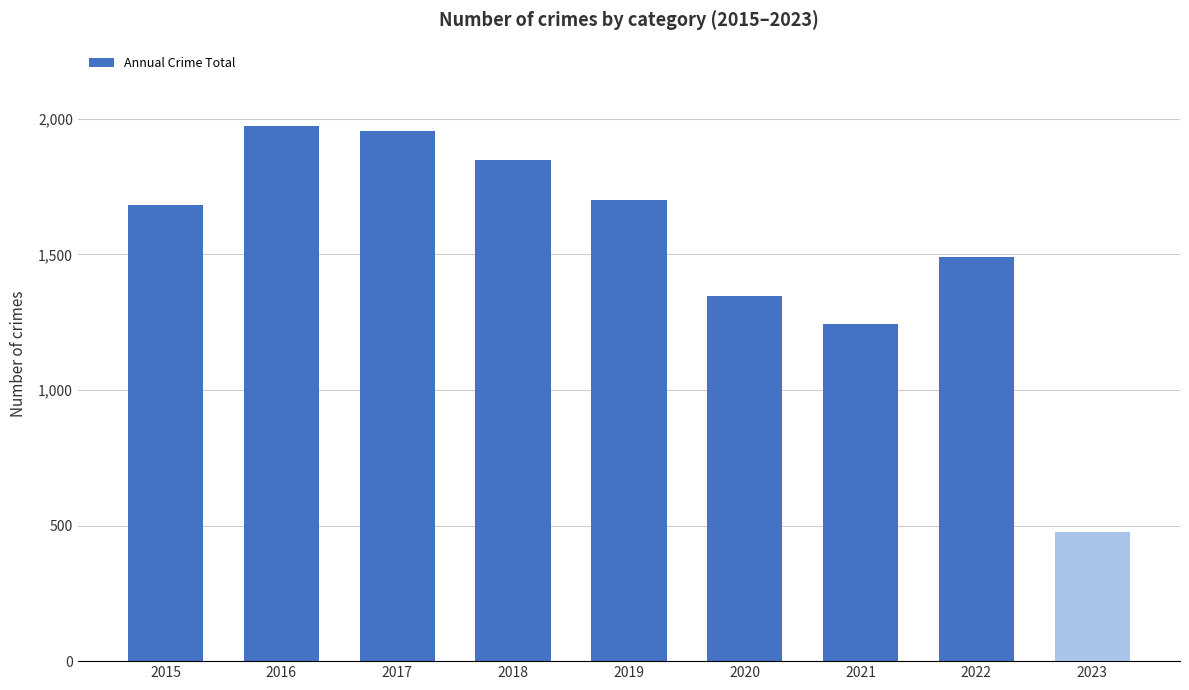

Where is the data nearest to the value 1226?

2021